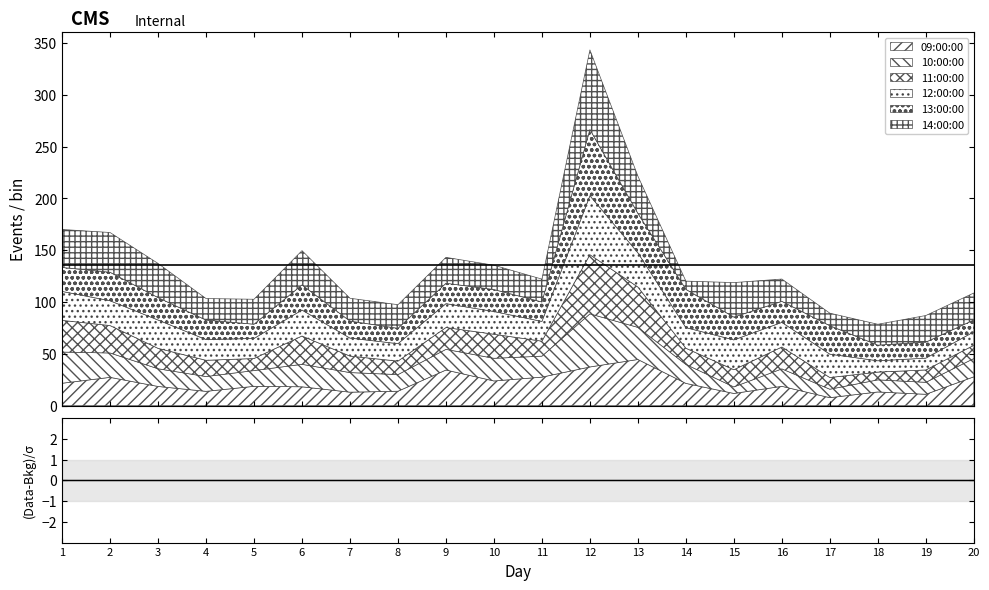

What is the difference between the second highest and minimum values in the 13:00:00 series?

26.6